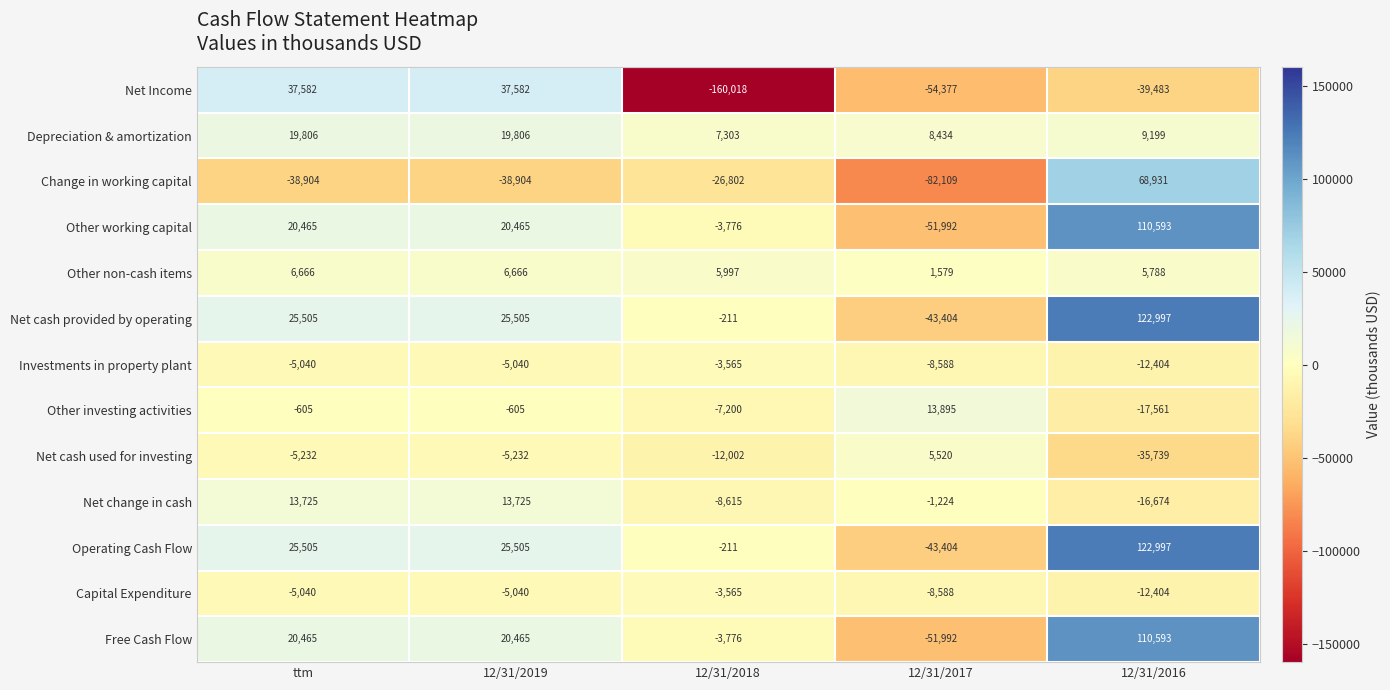

At which category is the sum across all series the highest?

12/31/2016